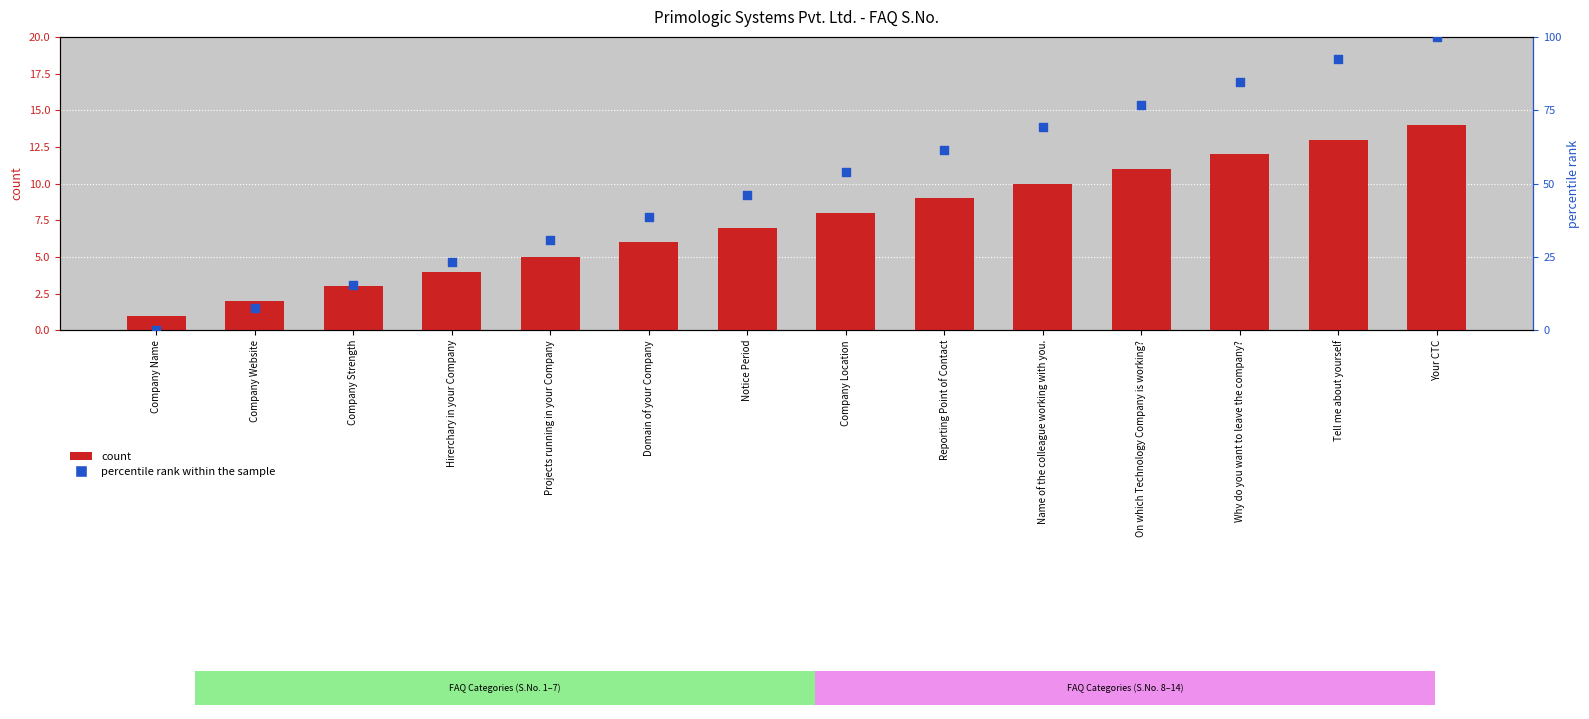

Is the value of percentile rank within the sample at Company Website greater than the value of count at Notice Period?

Yes